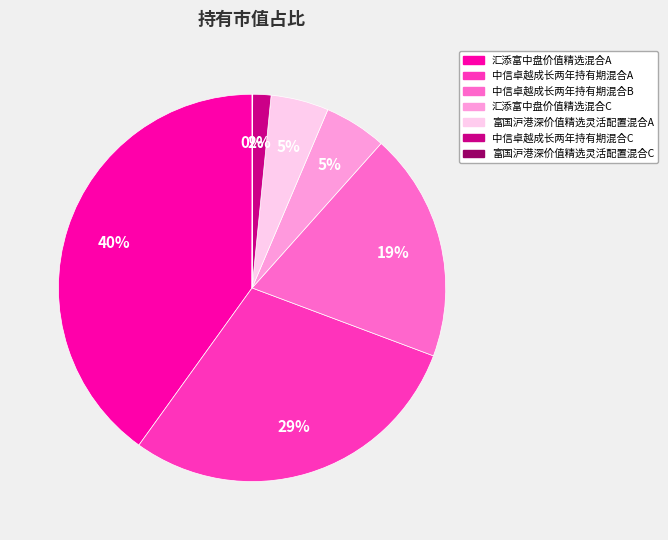

Does 汇添富中盘价值精选混合C represent more than half of the total?

No